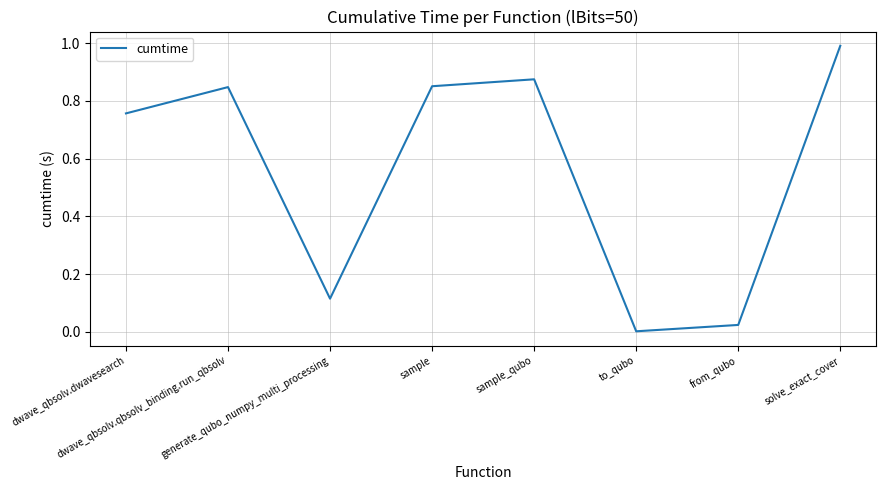

What is the change in value from sample_qubo to to_qubo?

-0.9